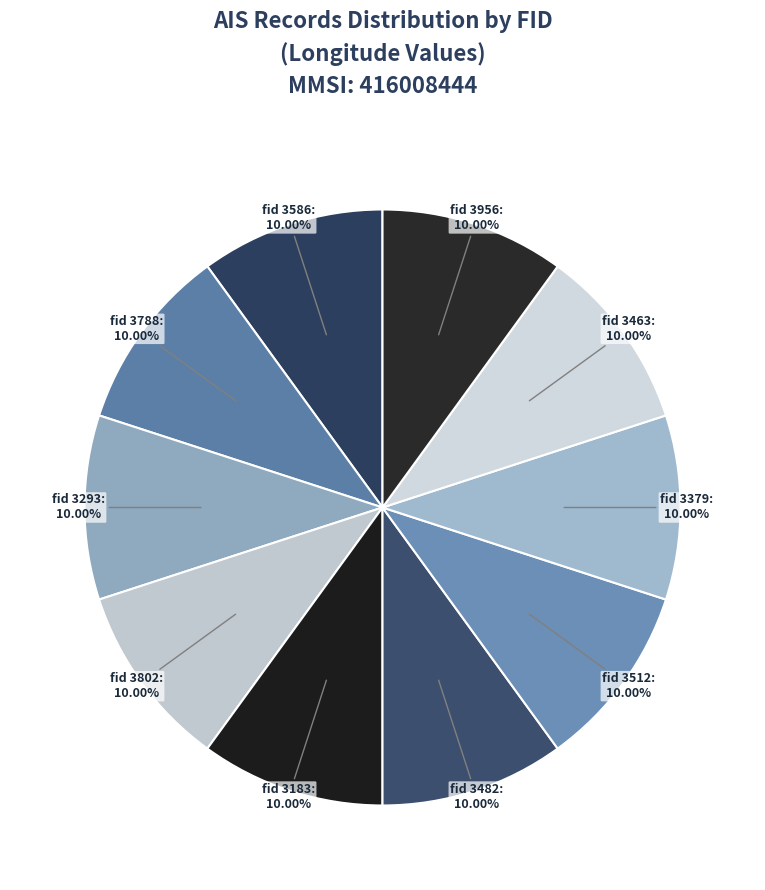

To the nearest percent, what is the average slice percentage?

10%